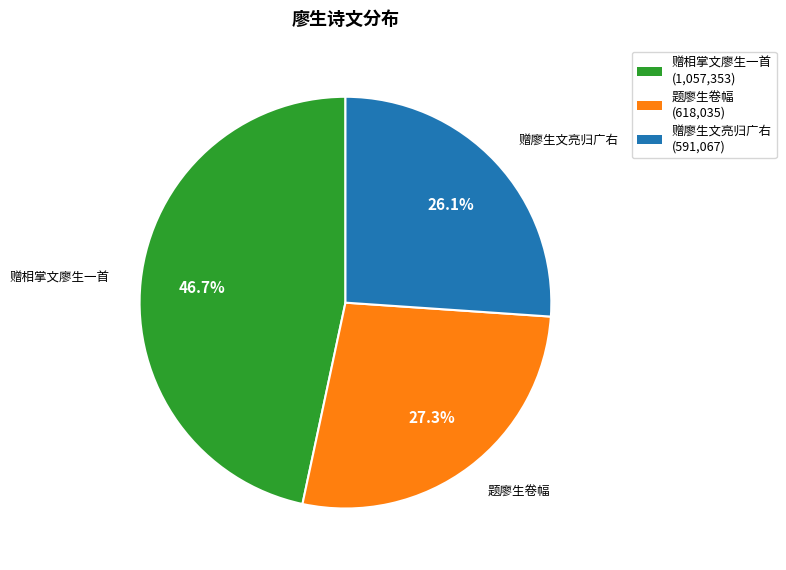

How many segments does this pie chart have?

3